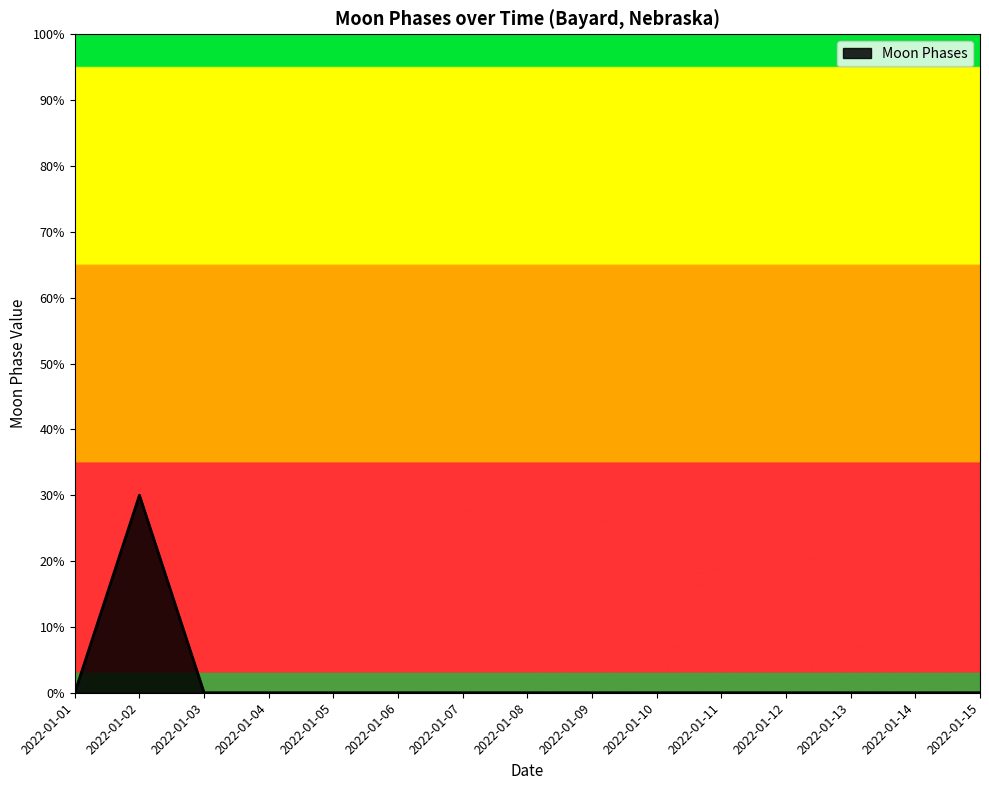

What is the difference between the maximum and minimum values?

30